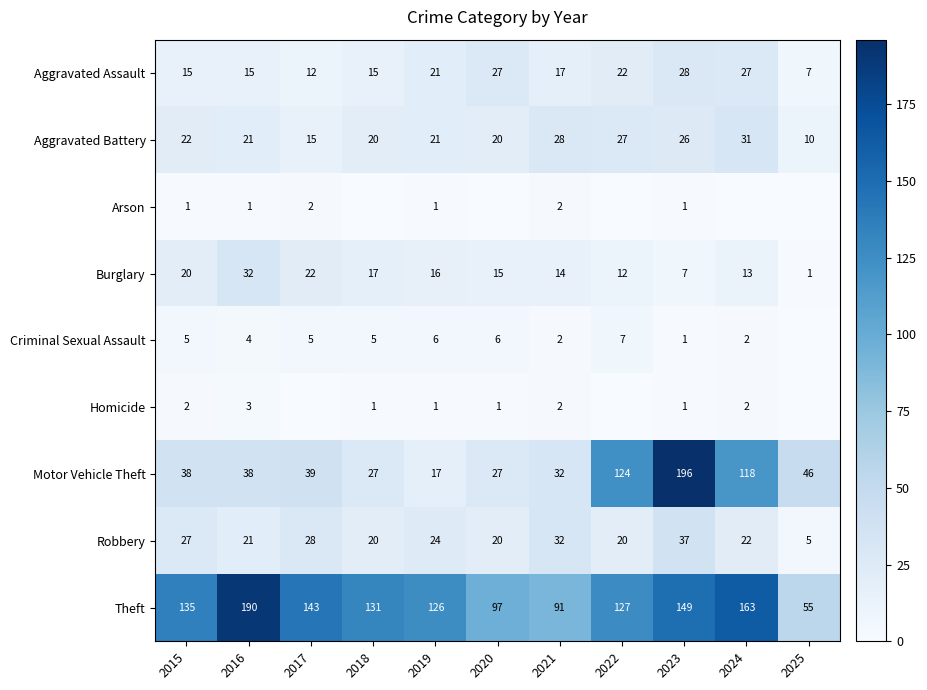

Which category has the lowest value in the Theft series?

2025